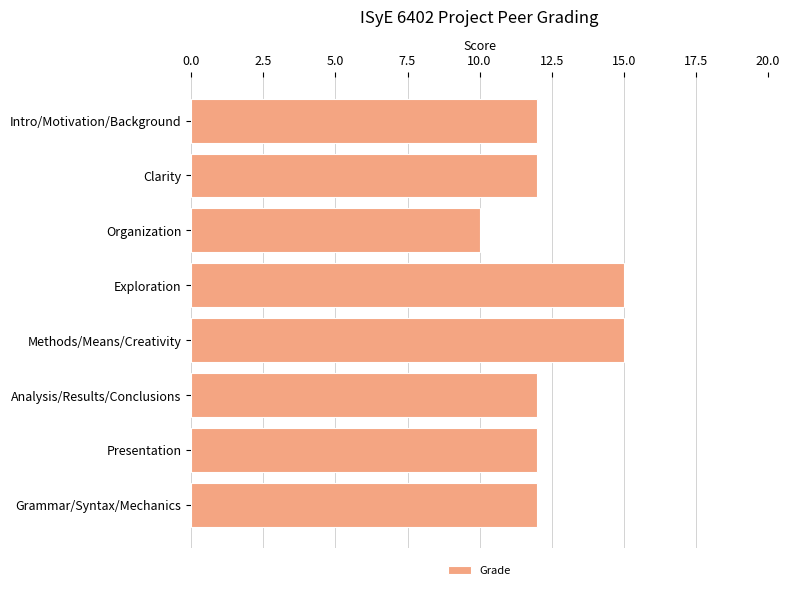

What is the value of the 5th bar from the top?

15